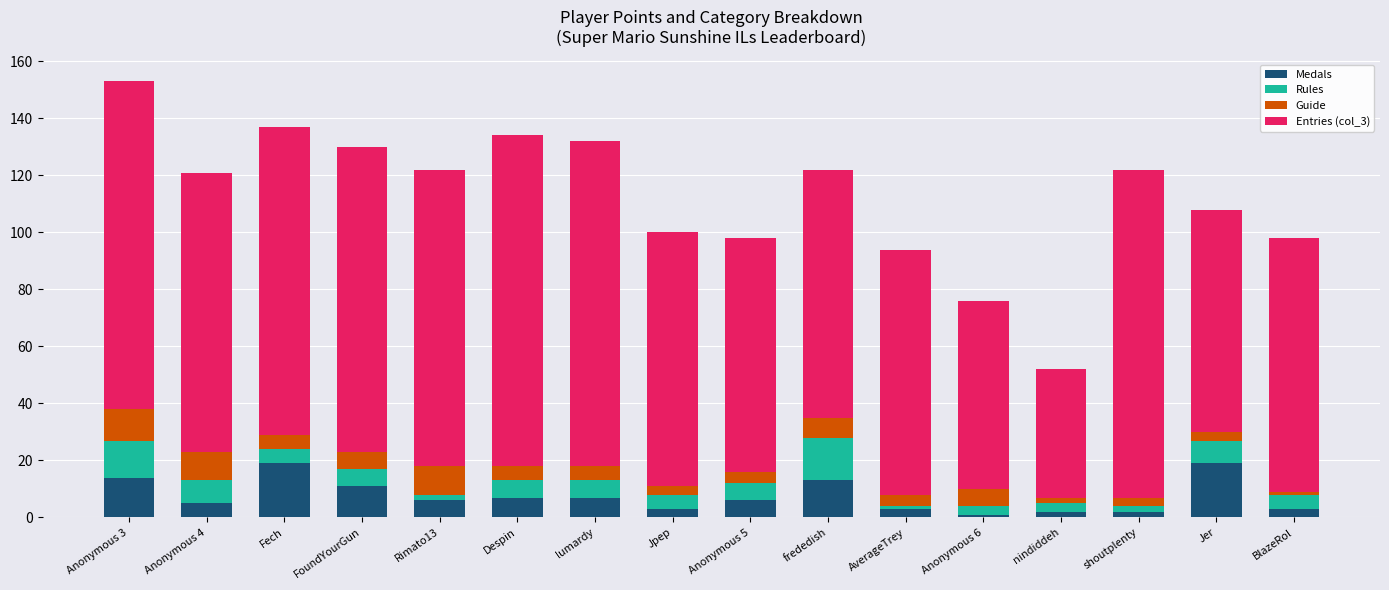

At which category is the sum across all series the highest?

Anonymous 3